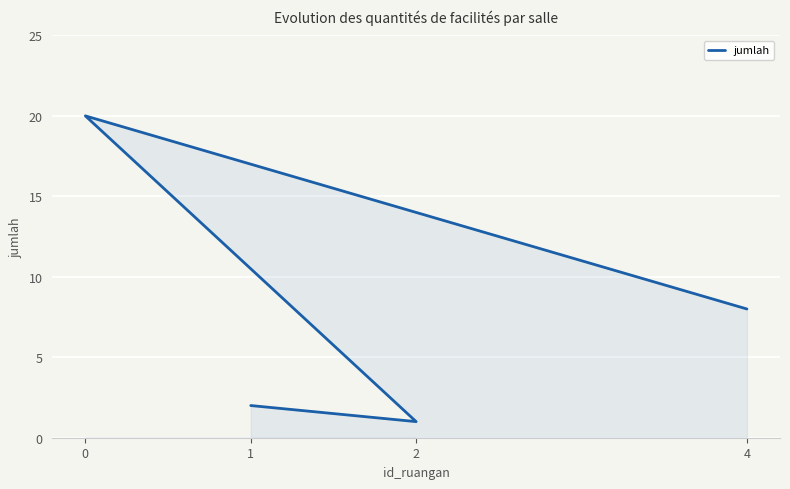

What is the sum of all values?

31